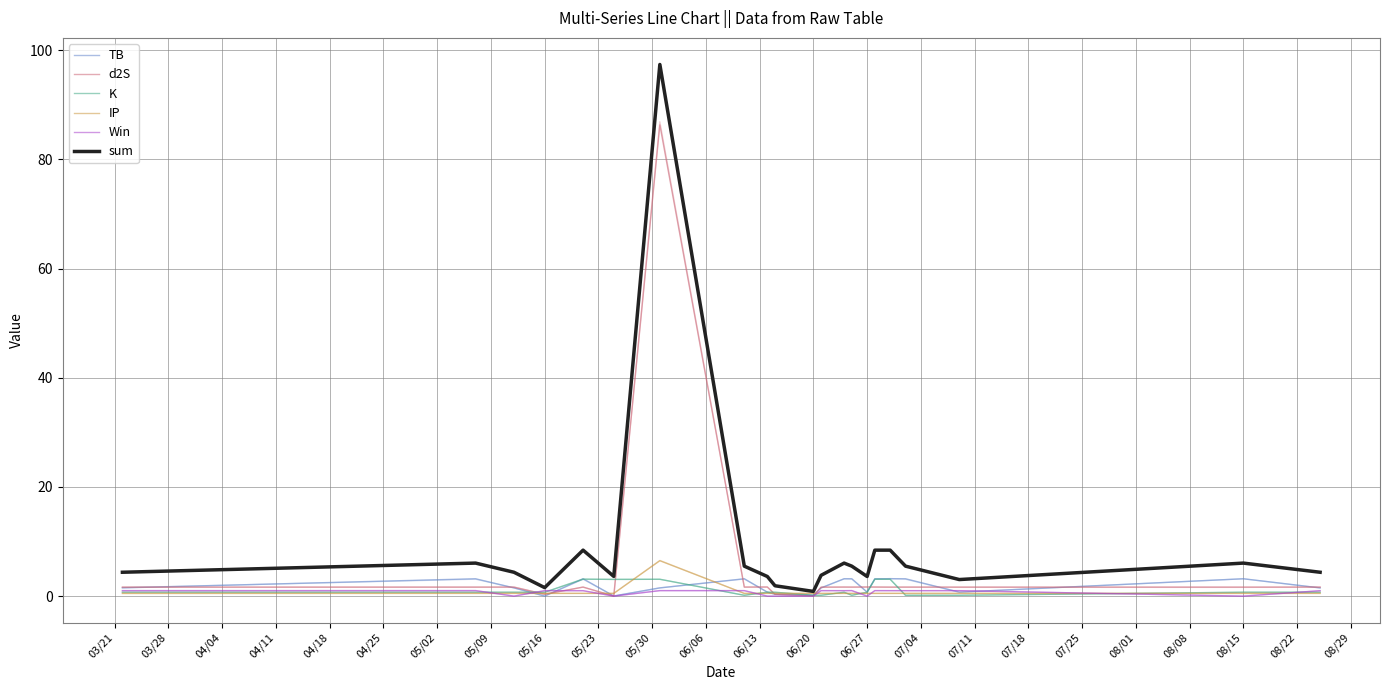

True or false: TB has a value of 0.3 at 05/16.

False